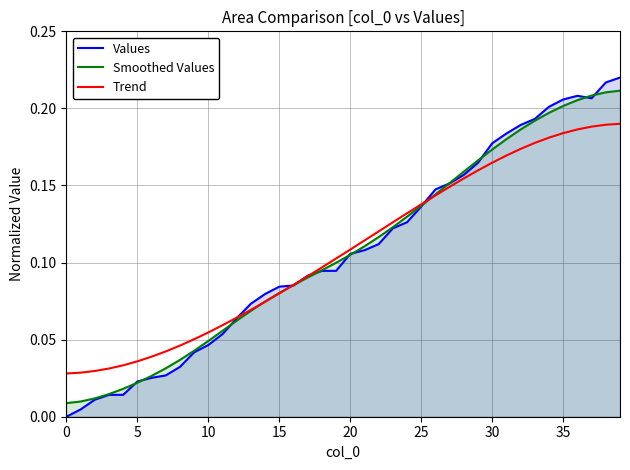

How many values in the Values series exceed 0?

39